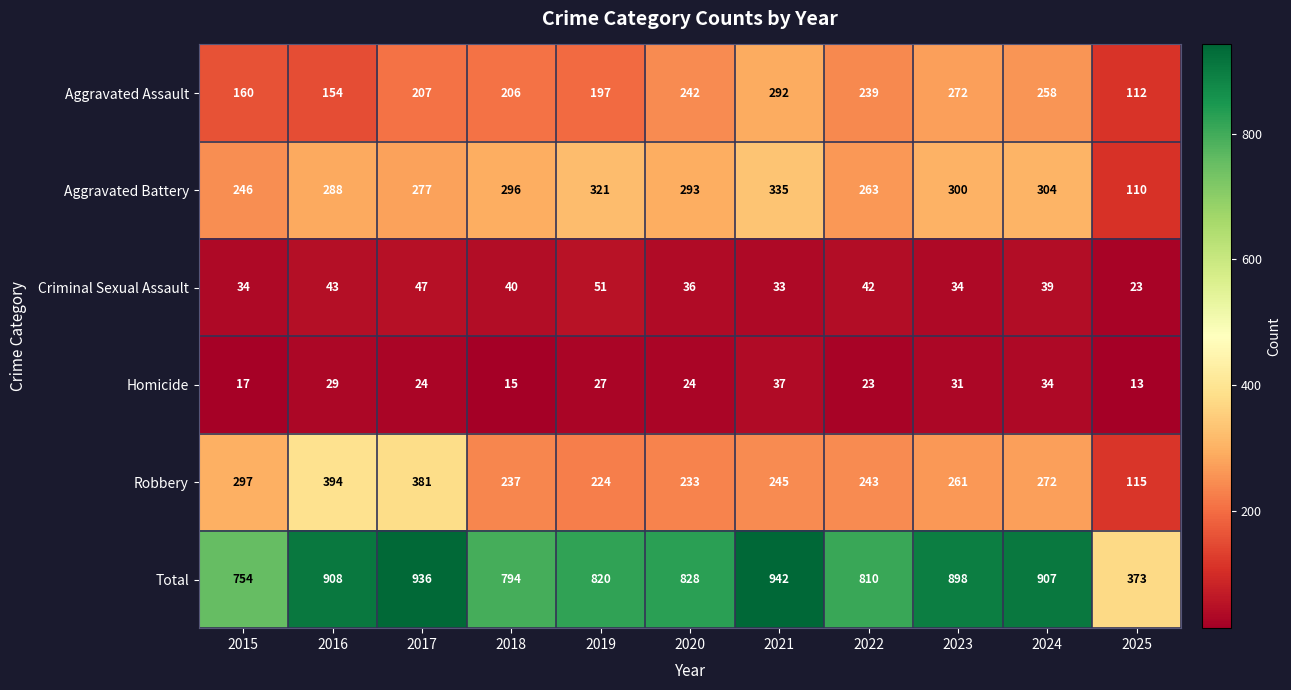

At how many categories does at least one series exceed 211?

11